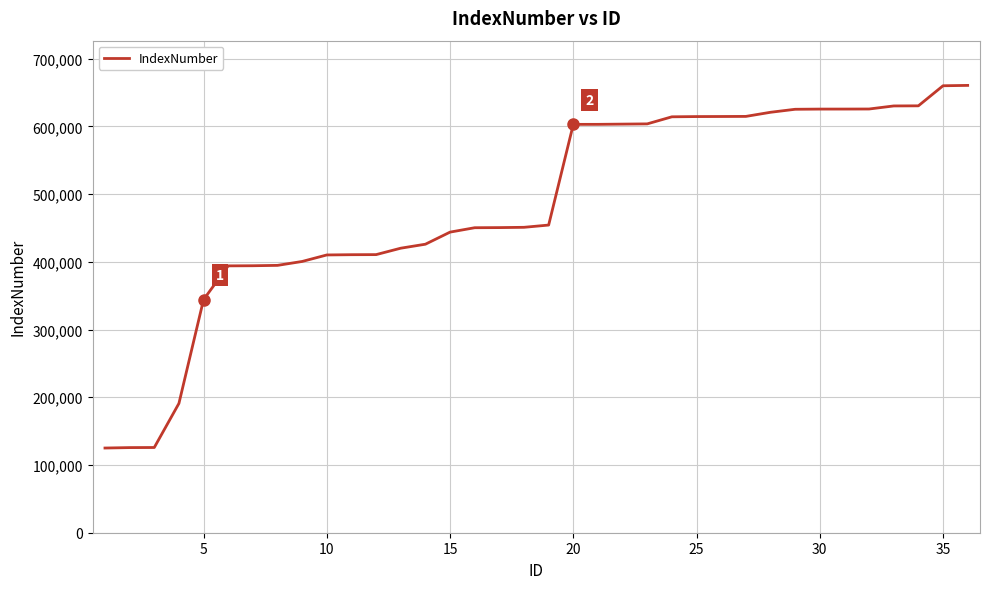

What is the difference between the maximum and minimum values?

535479